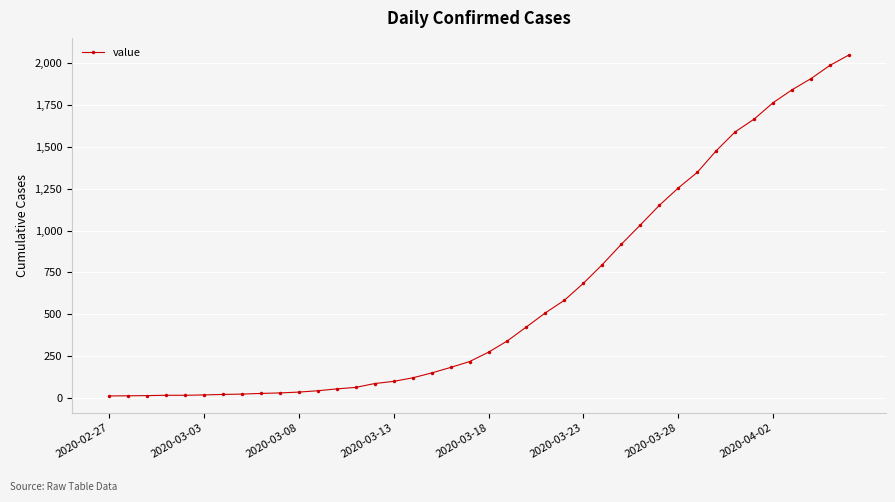

What is the greatest value displayed?

2048